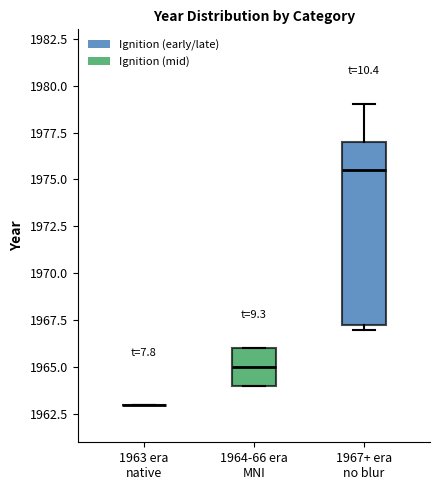

Reading left to right, transcribe this box plot: for each box, give where its median line is, the range the box spans, and where its two whiskers end, as read against the y-axis. The values are not printed on the chart, so give them approximately, as read against the axis.

1963 era native: box collapsed to a line at 1963.0, whiskers 1963.0 to 1963.0
1964-66 era MNI: median 1965.0, box 1964.0 to 1966.0, whiskers 1964.0 to 1966.0
1967+ era no blur: median 1975.5, box 1967.5 to 1977.0, whiskers 1967.0 to 1979.0